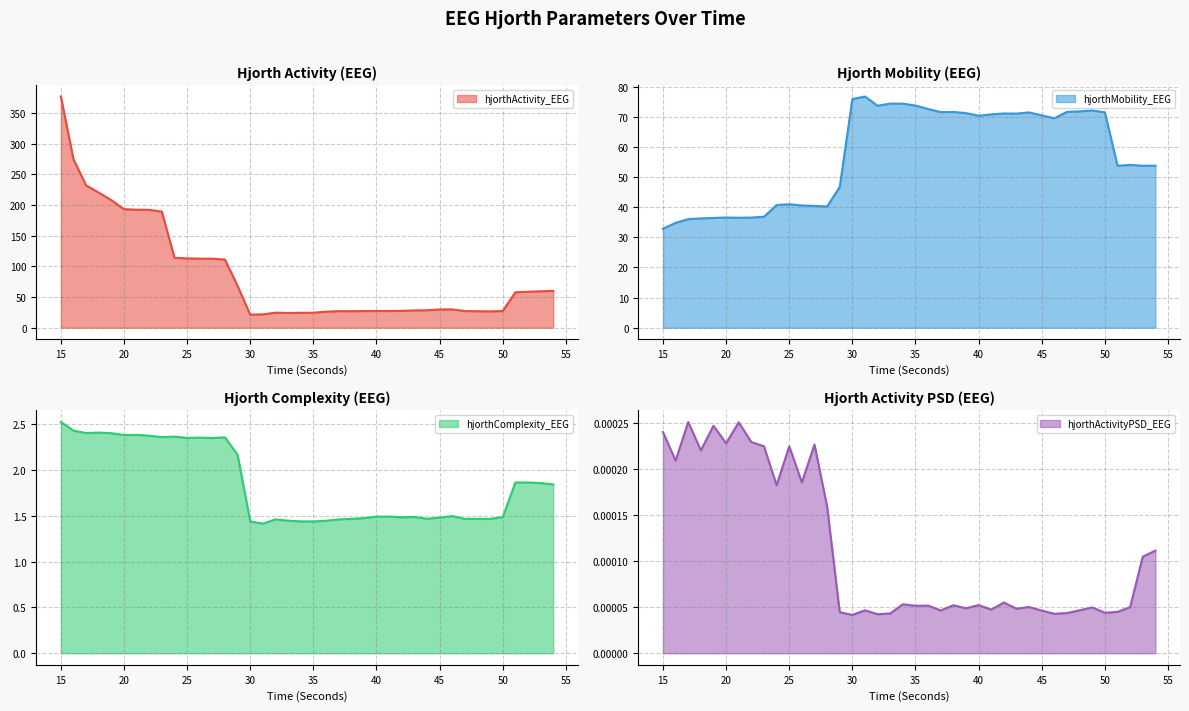

Reading left to right, transcribe all the data shown in this chart.

hjorthActivity_EEG: 377.2	274.9	232.3	220.4	208.1	193.5	192.6	192.4	189.4	114.1	113.2	112.7	112.6	111.2	68.2	21.3	21.8	24.6	24.1	24.4	24.5	26.2	27.1	27.0	27.2	27.3	27.3	27.6	28.3	28.5	29.8	30.0	27.2	26.9	26.6	27.3	57.9	58.7	59.5	60.2
hjorthMobility_EEG: 32.8	34.8	36.0	36.3	36.4	36.6	36.5	36.5	36.8	40.7	41.0	40.6	40.4	40.2	46.7	75.8	76.7	73.6	74.3	74.3	73.7	72.6	71.5	71.6	71.2	70.3	70.8	71.1	71.0	71.4	70.4	69.5	71.6	71.8	72.1	71.4	53.7	54.0	53.7	53.7
hjorthComplexity_EEG: 2.5	2.4	2.4	2.4	2.4	2.4	2.4	2.4	2.4	2.4	2.3	2.4	2.3	2.4	2.2	1.4	1.4	1.5	1.4	1.4	1.4	1.4	1.5	1.5	1.5	1.5	1.5	1.5	1.5	1.5	1.5	1.5	1.5	1.5	1.5	1.5	1.9	1.9	1.9	1.8
hjorthActivityPSD_EEG: 0.0	0.0	0.0	0.0	0.0	0.0	0.0	0.0	0.0	0.0	0.0	0.0	0.0	0.0	0.0	0.0	0.0	0.0	0.0	0.0	0.0	0.0	0.0	0.0	0.0	0.0	0.0	0.0	0.0	0.0	0.0	0.0	0.0	0.0	0.0	0.0	0.0	0.0	0.0	0.0